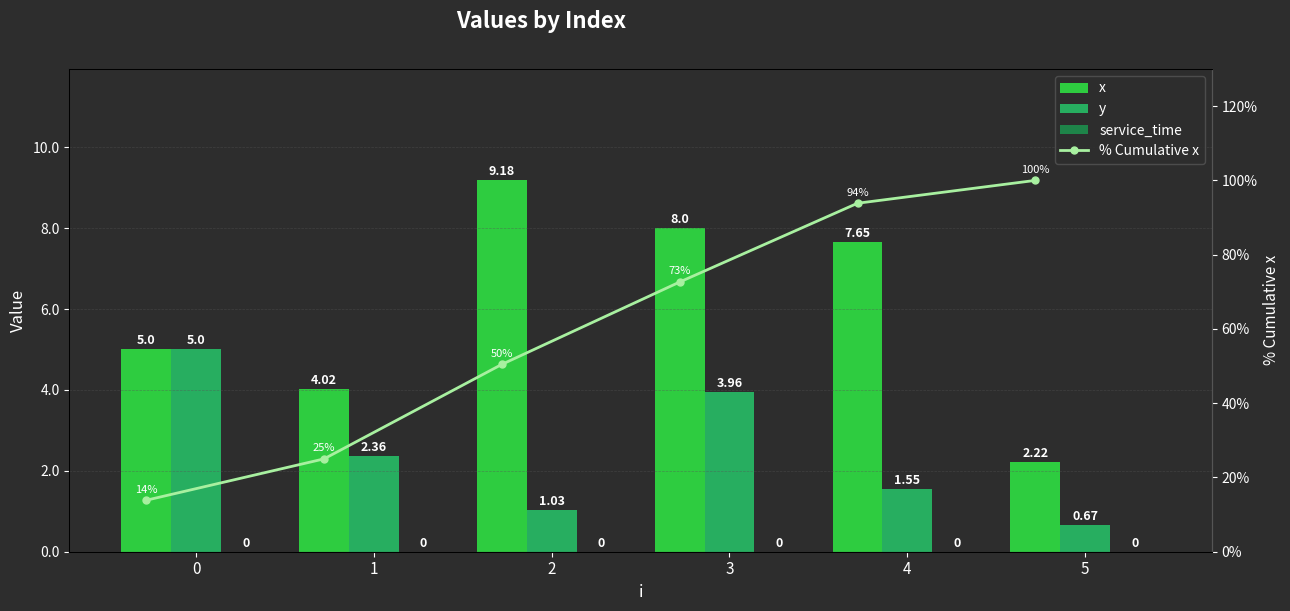

Is it true that service_time equals 0.0 at 4?

True